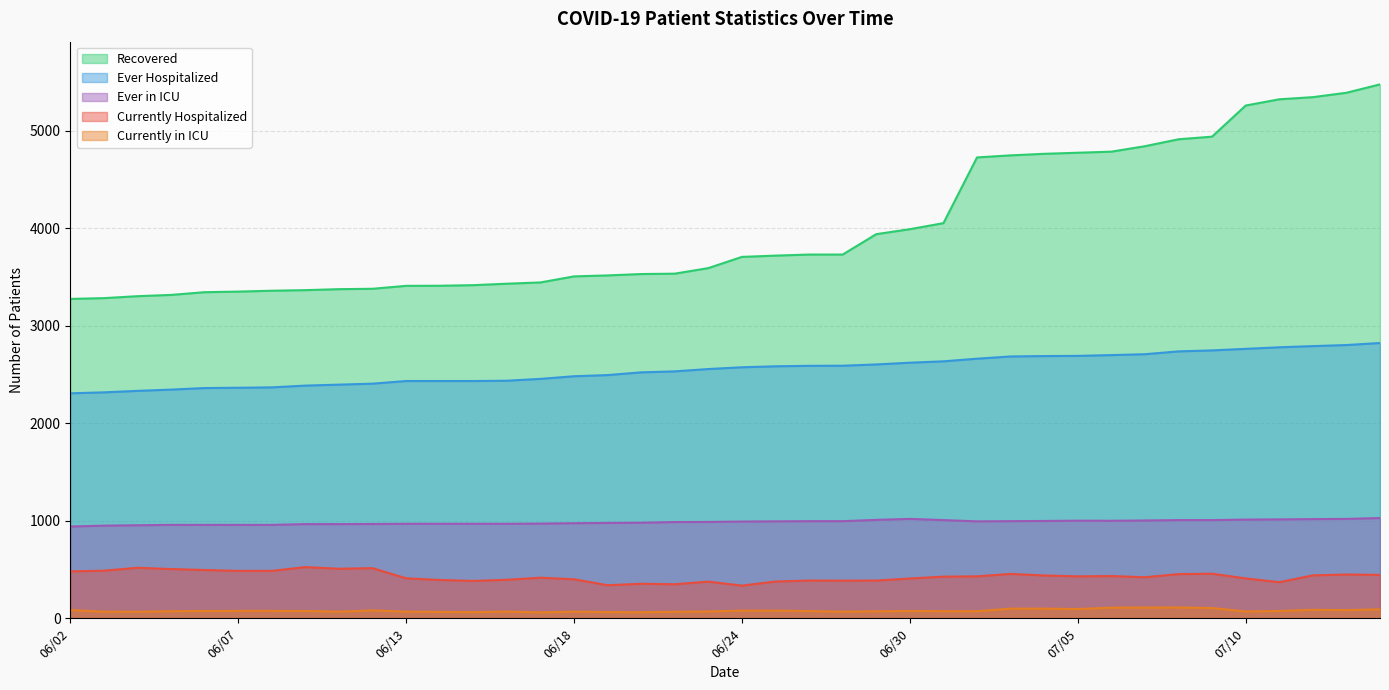

True or false: Recovered and Ever Hospitalized cross at least once.

False